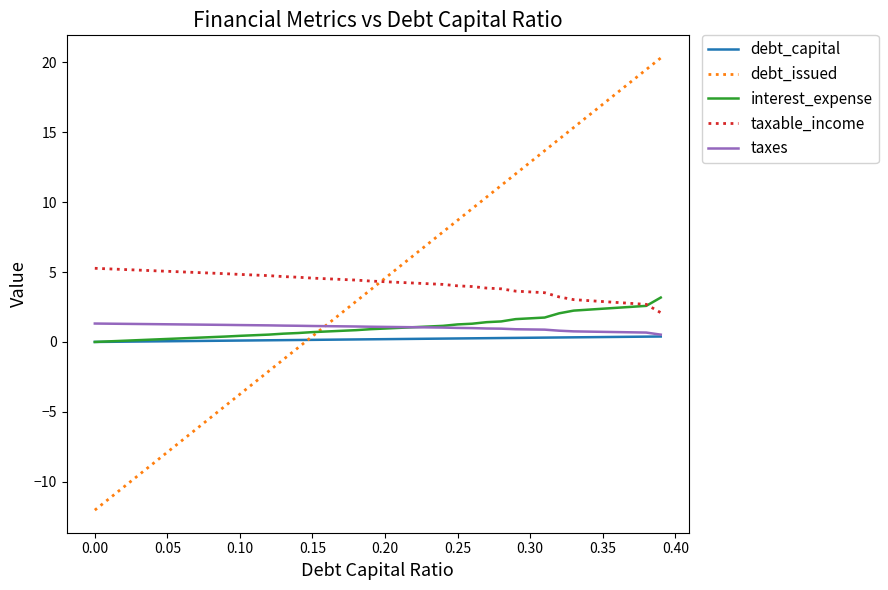

What is the difference between the maximum and minimum values in the debt_issued series?

32.3